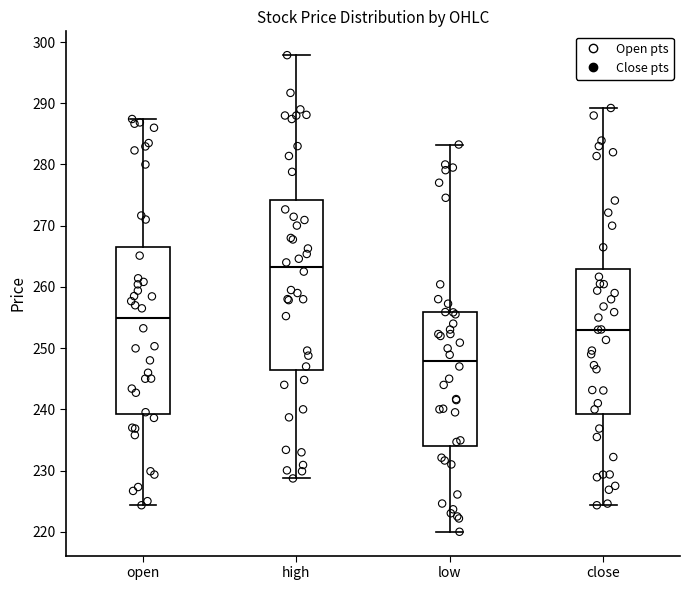

Where is the lower edge of the box for high on the y-axis? The values are not printed on the chart, so give them approximately, as read against the axis.

246